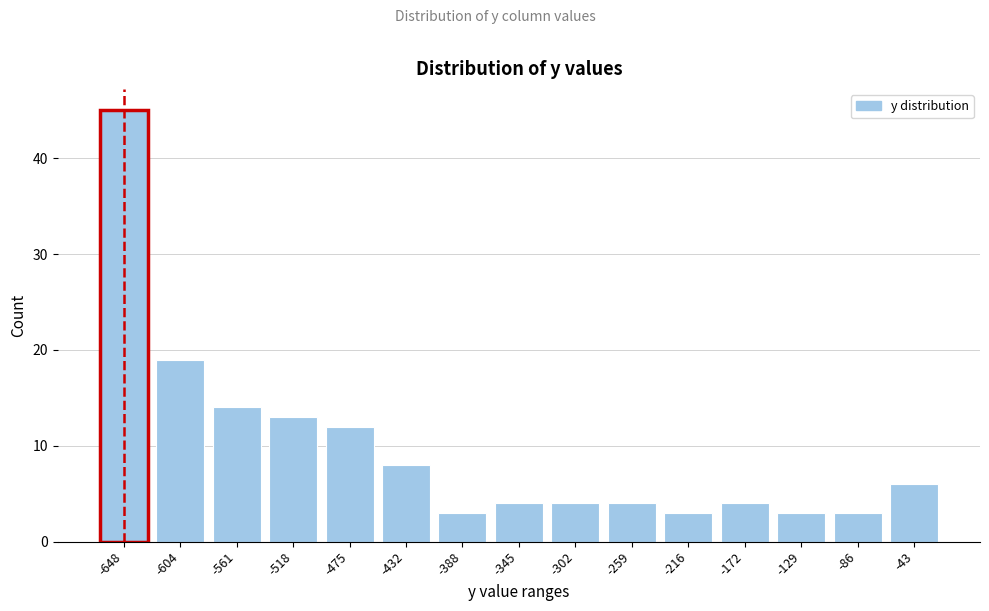

Reading right to left, extract all data points from this chart.

6	3	3	4	3	4	4	4	3	8	12	13	14	19	45